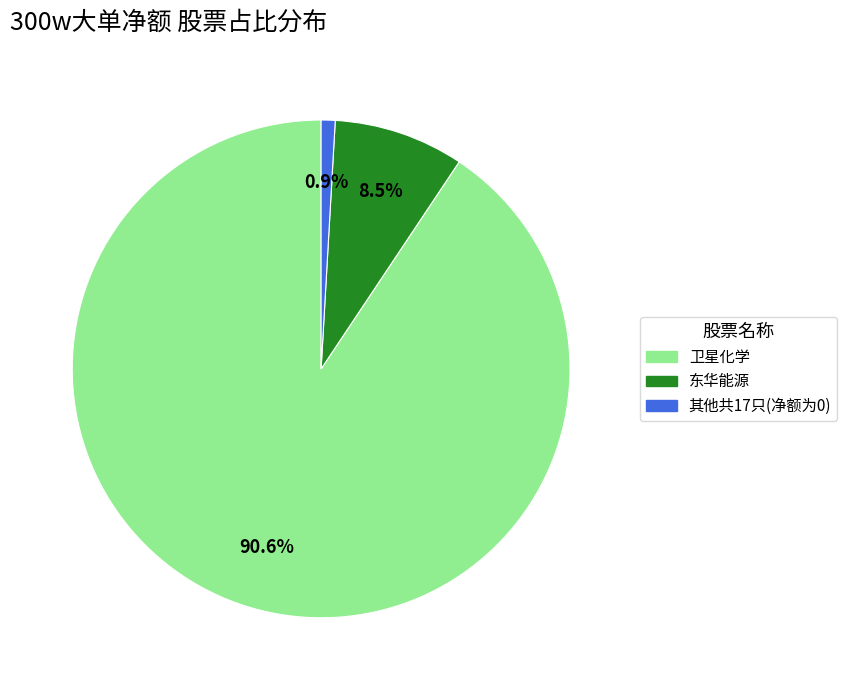

Does any single category account for the majority?

Yes